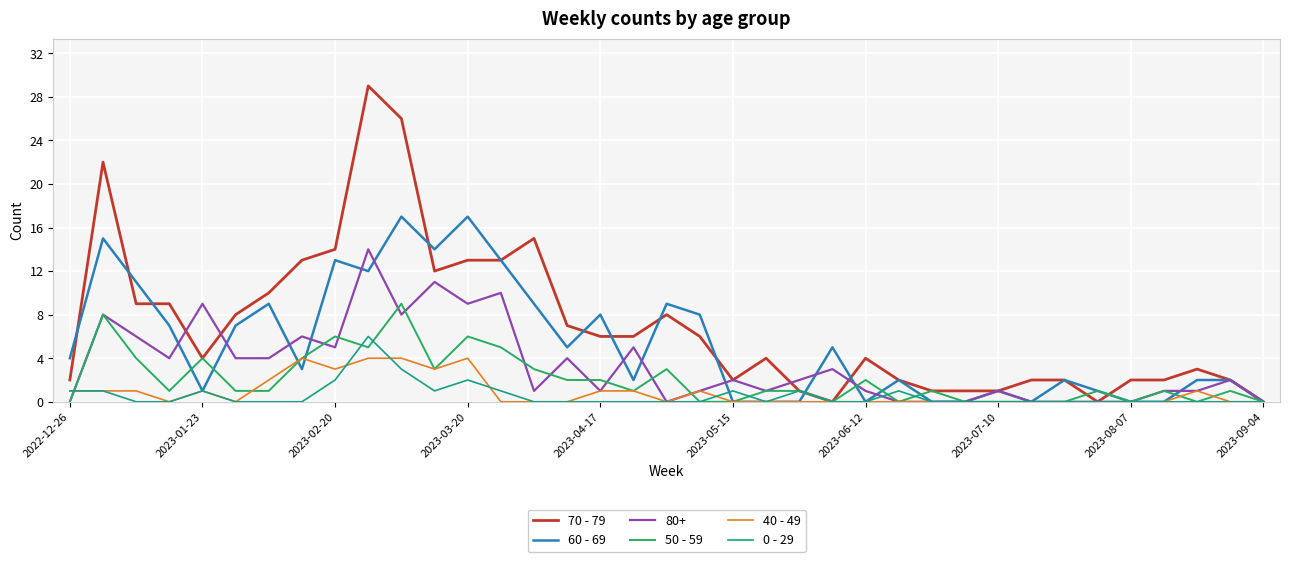

What is the maximum value for 70 - 79?

29